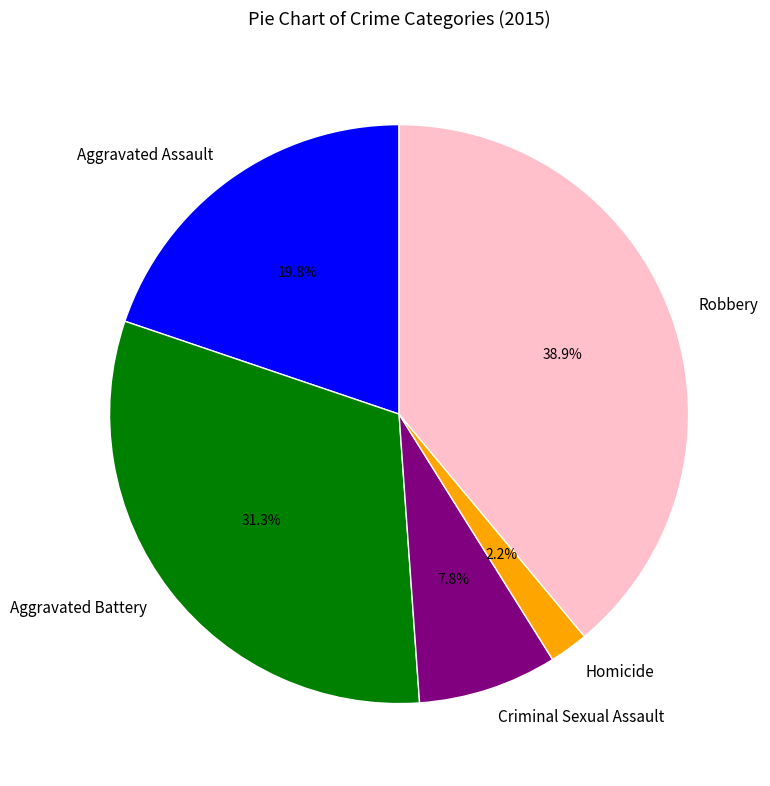

Count the number of slices in the pie.

5